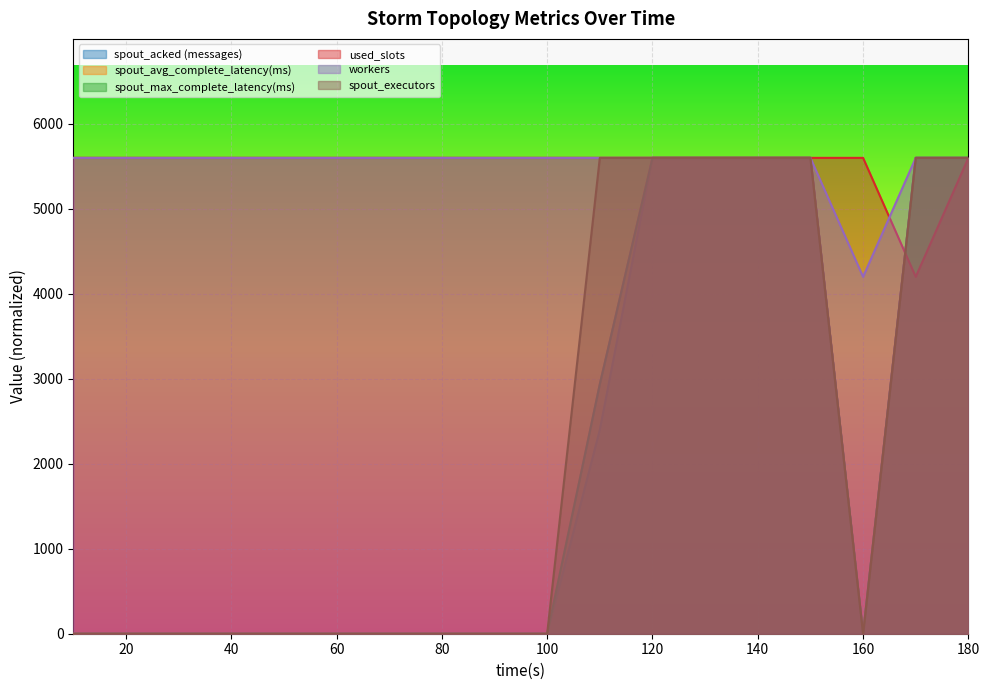

What is the value of the used_slots point at the 11th from the left?

5597.3